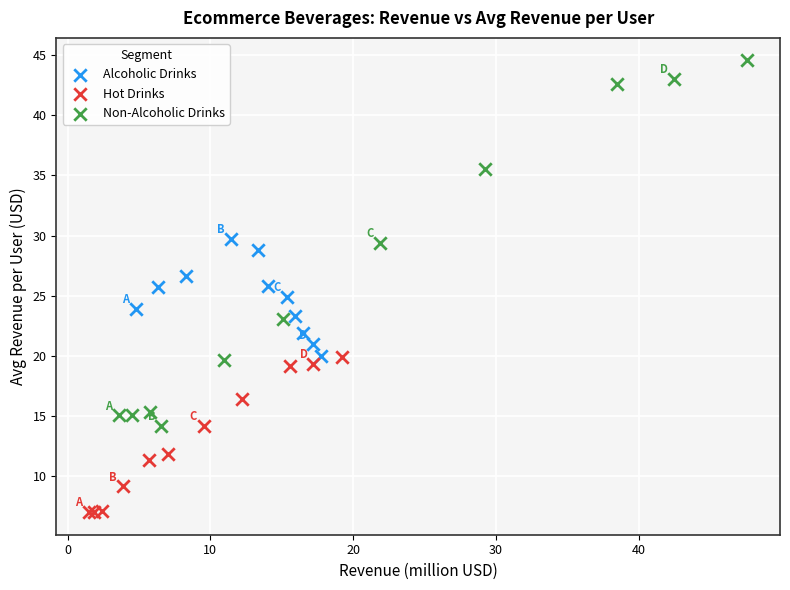

Which series has the largest Y range (max minus min)?

Non-Alcoholic Drinks